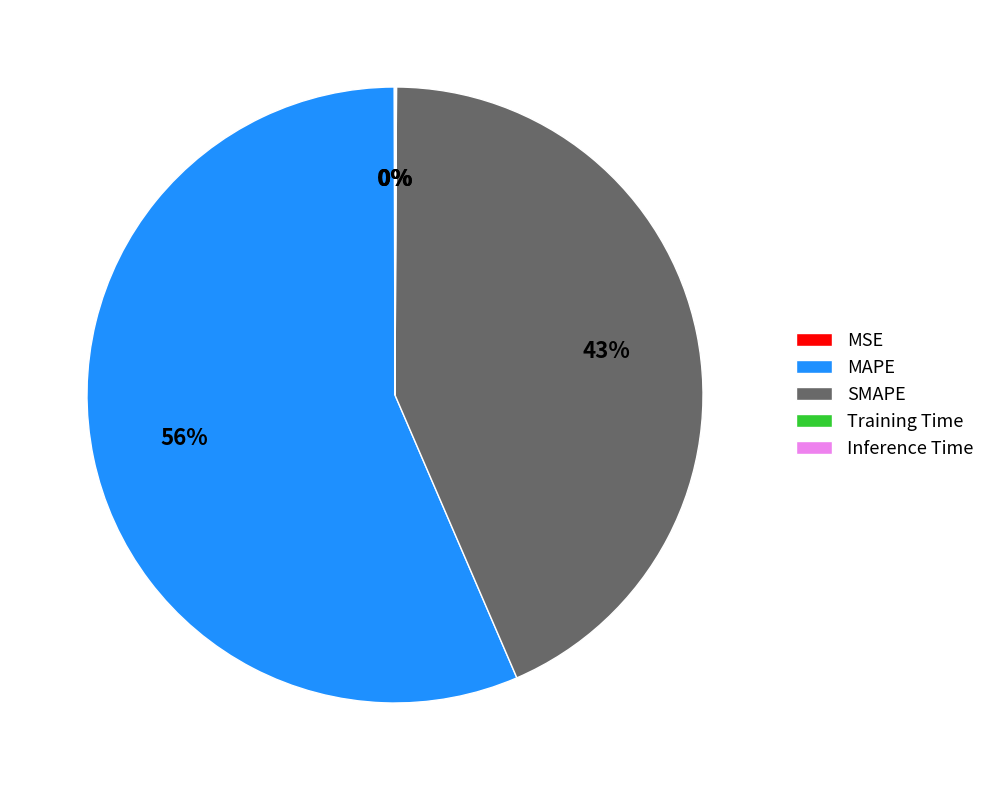

To the nearest percent, what is the average slice percentage?

20%